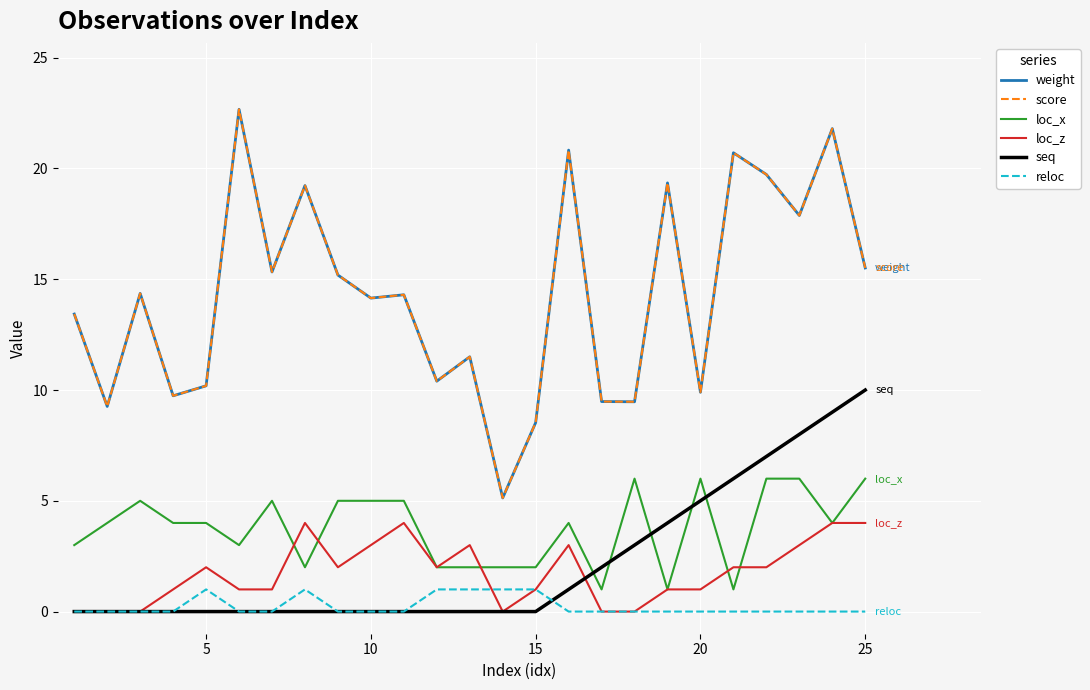

True or false: loc_x and loc_z cross at least once.

True